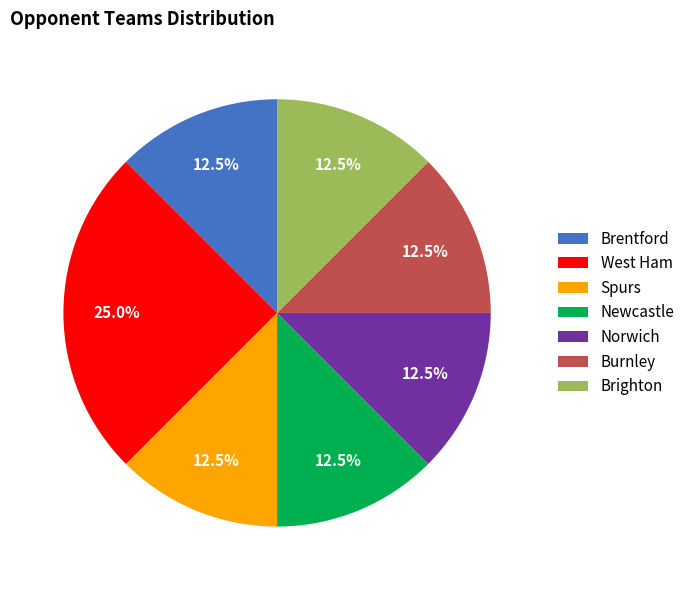

How many slices are in this pie chart?

7